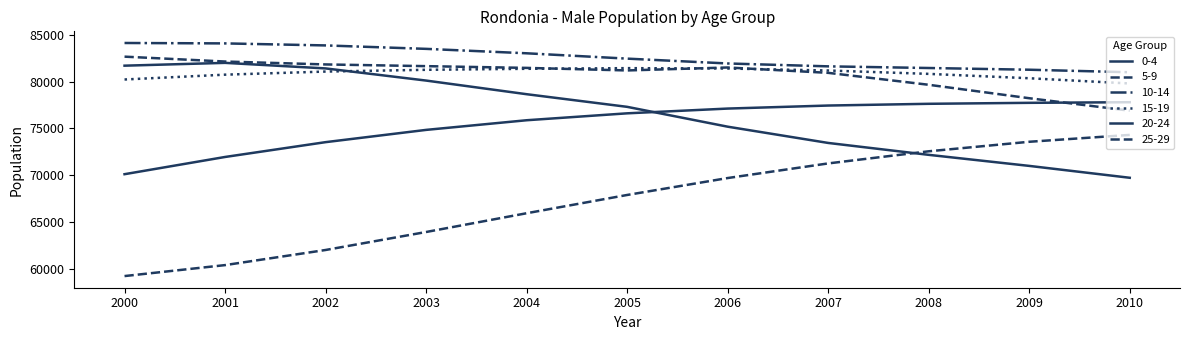

The 0-4 series shows 78649 at 2004. True or false?

True